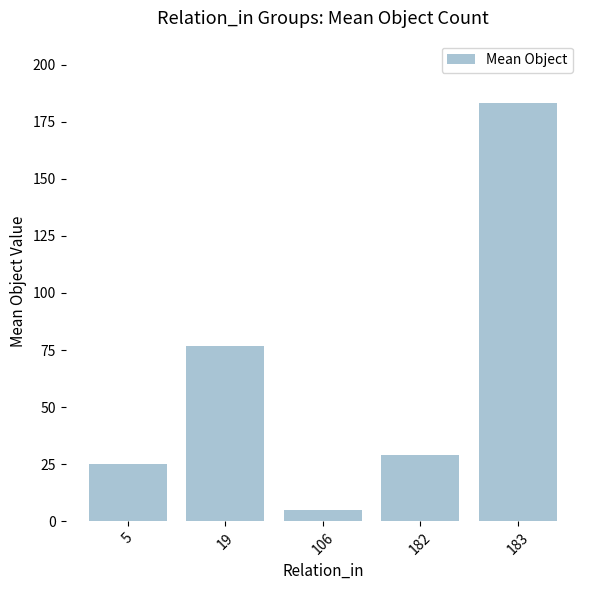

What is the minimum value shown in the chart?

5.0